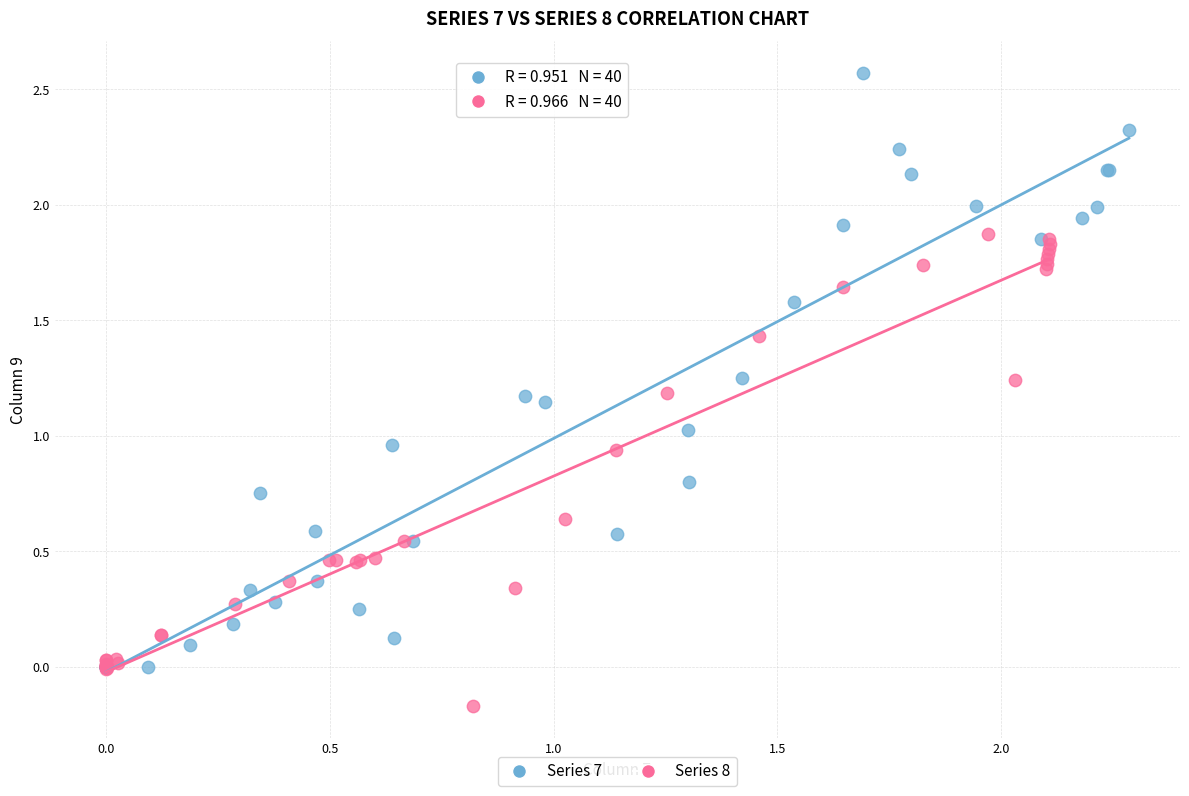

Which series has the widest spread of Y values?

Series 7